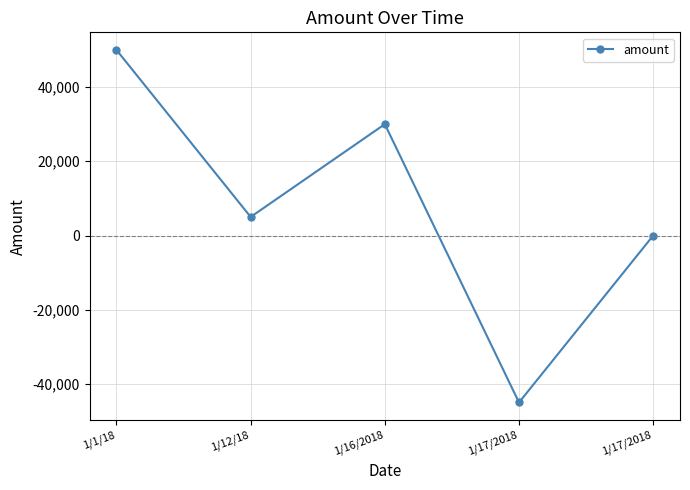

What is the maximum value shown in the chart?

50000